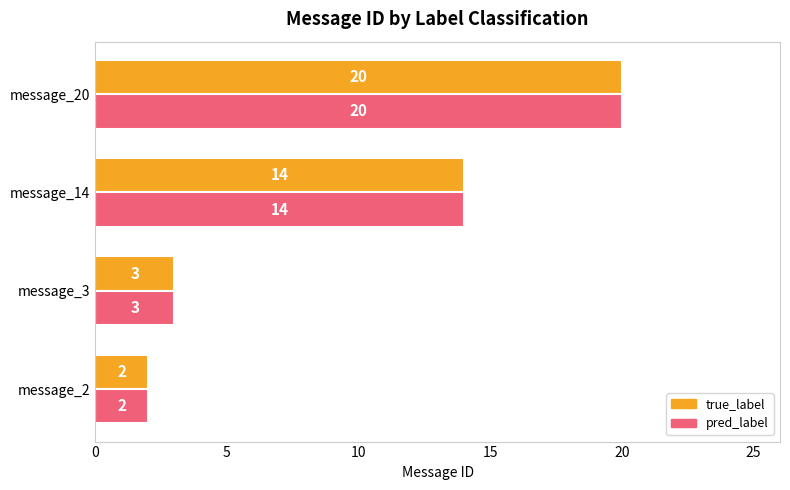

Where is true_label nearest to the value 11?

message_14